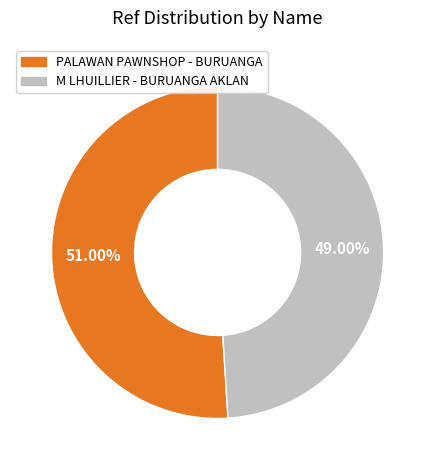

Rank the categories by value from highest to lowest.

PALAWAN PAWNSHOP - BURUANGA, M LHUILLIER - BURUANGA AKLAN